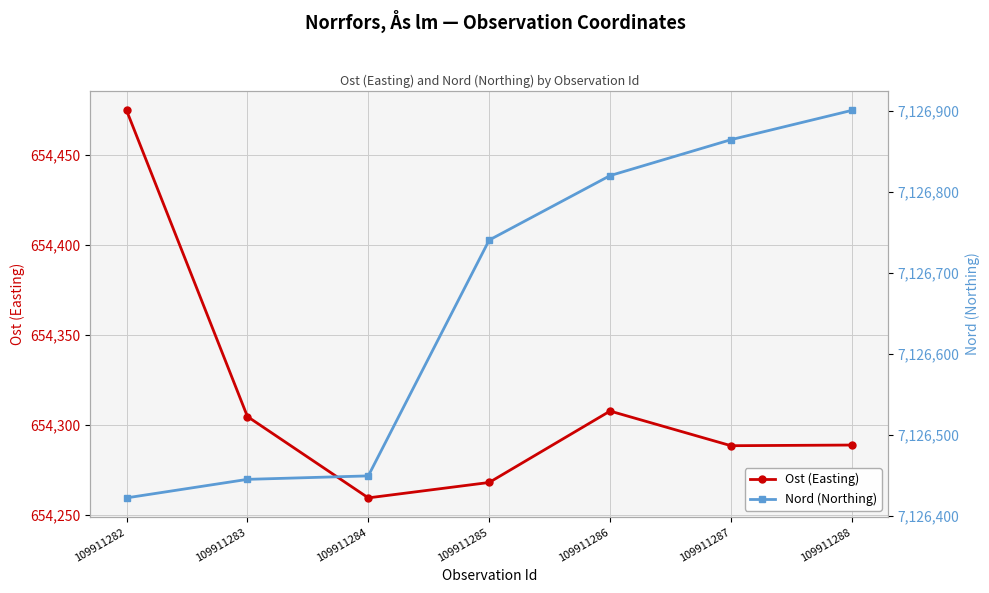

True or false: Ost (Easting) has a value of 654259.4 at 109911284.

True